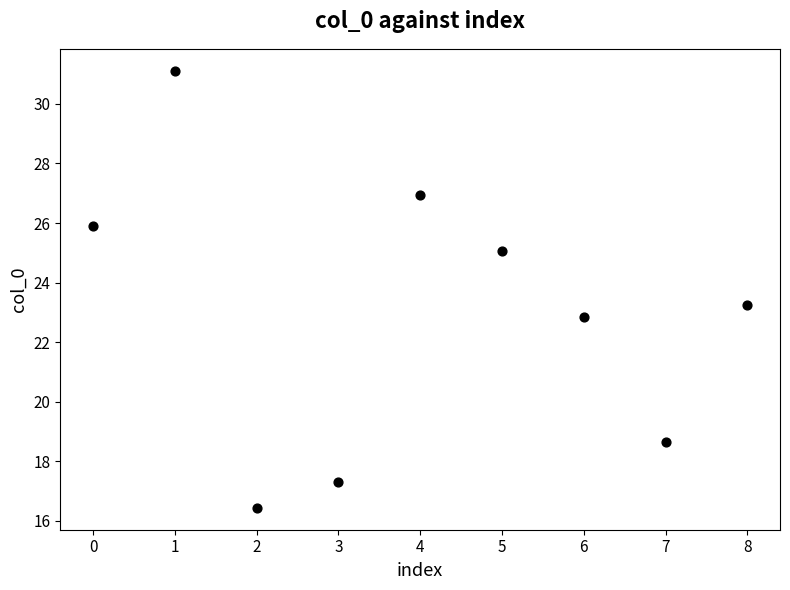

What is the range of Y values (max minus min)?

14.7